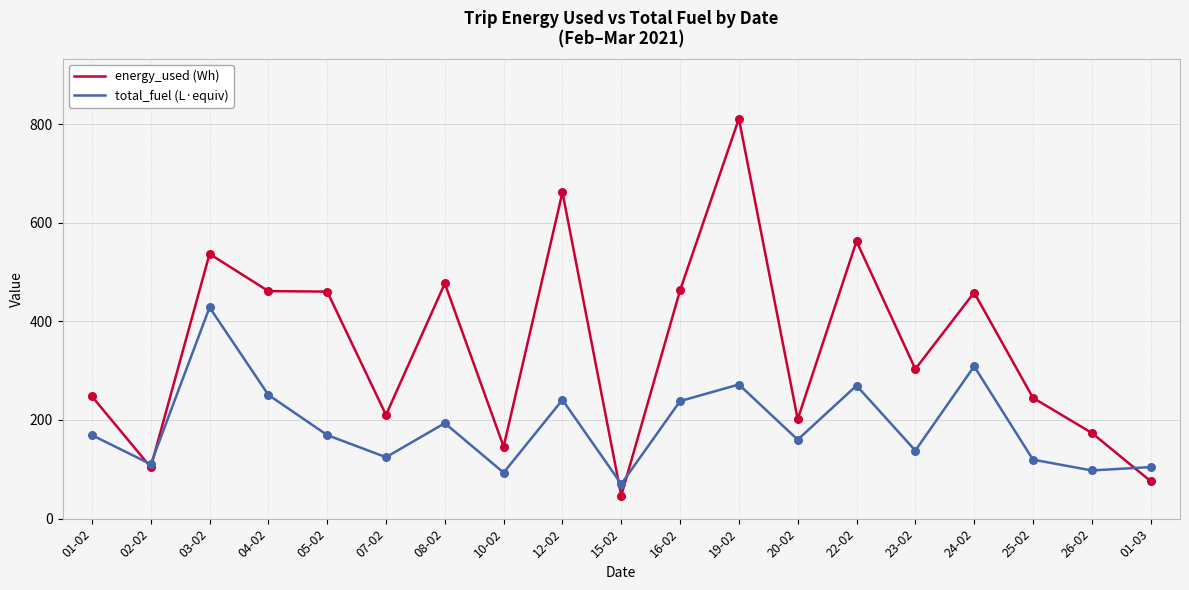

At which category is the sum across all series the highest?

19-02